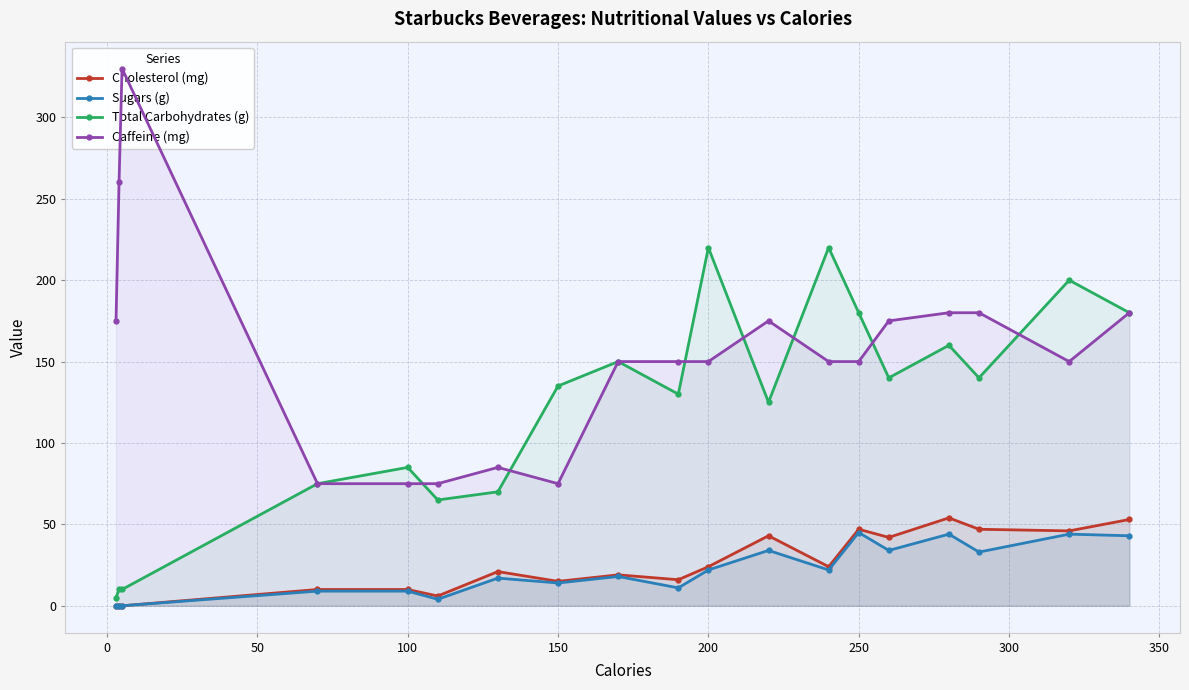

How many lines are shown in the chart?

4